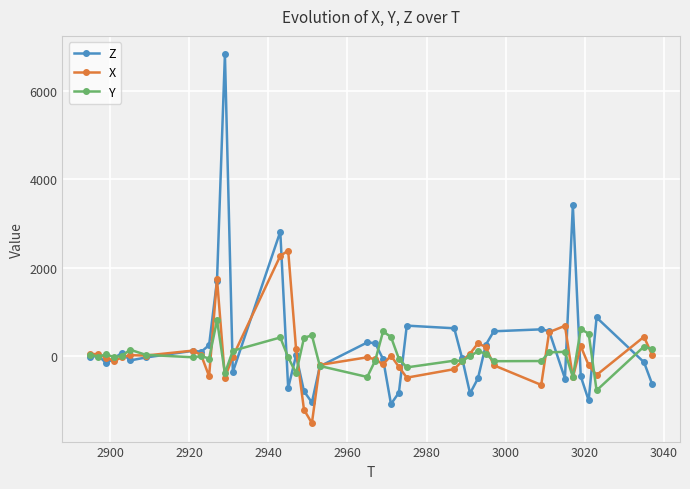

List the series in order of their peak value, highest first.

Z, X, Y